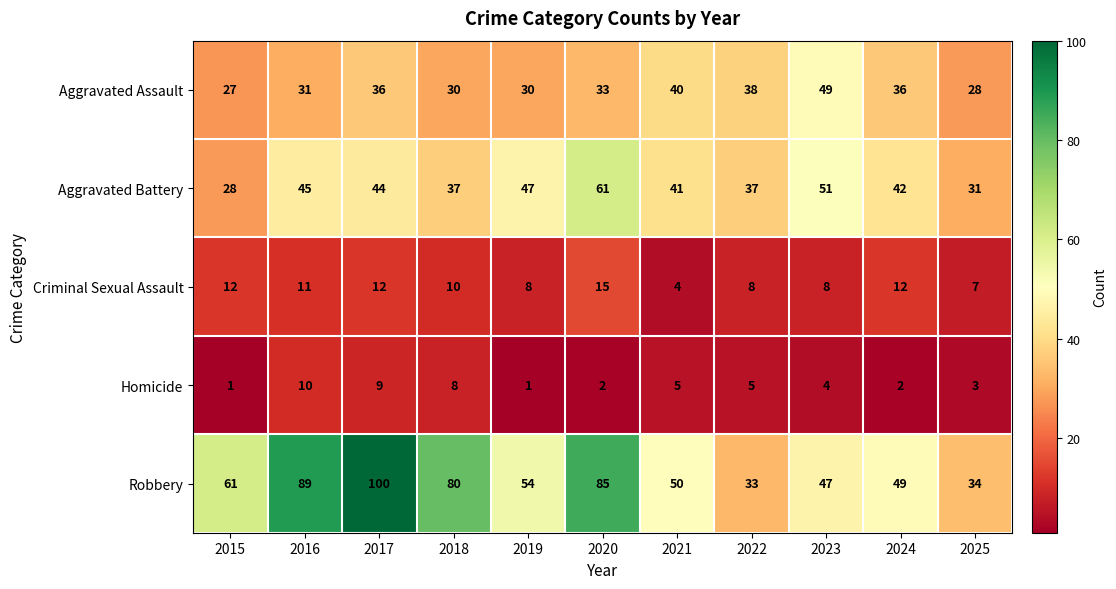

Where does the Aggravated Assault series first go above 33?

2017